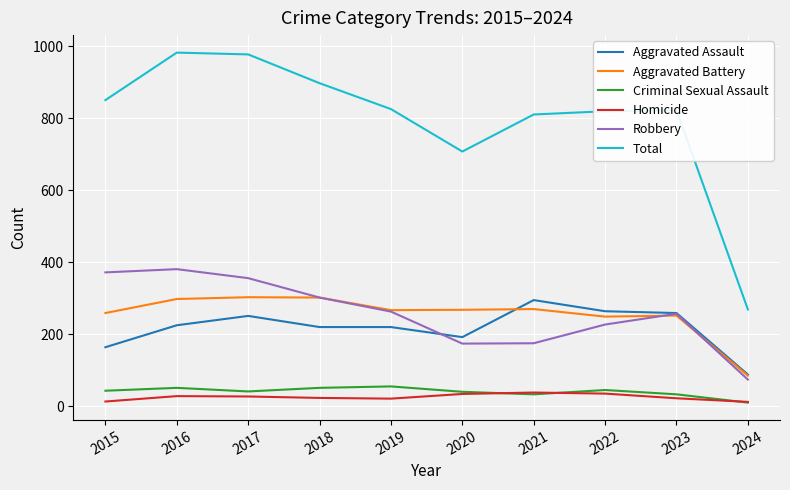

Which category has the highest value in the Robbery series?

2016